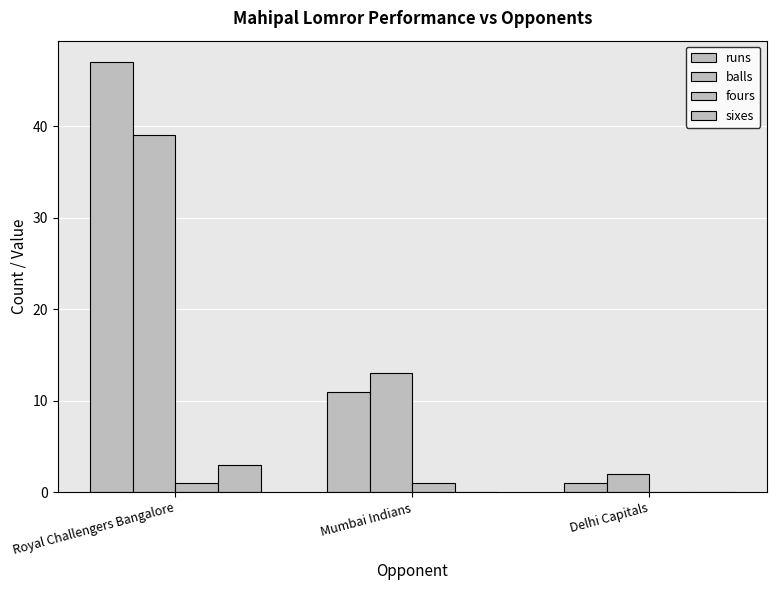

At Delhi Capitals, list the series in order from largest to smallest.

balls, runs, fours, sixes